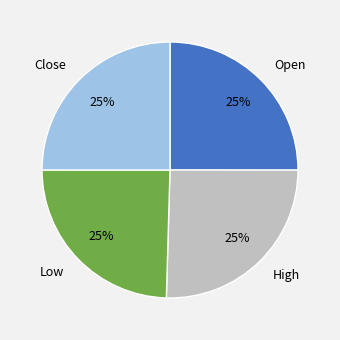

Is High the majority of the pie?

No